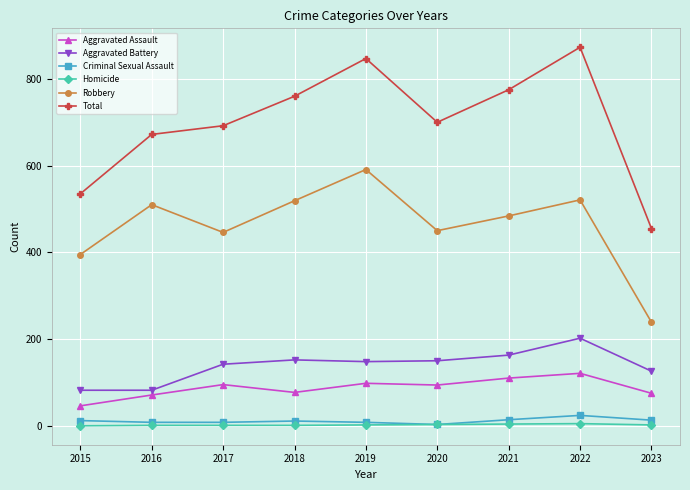

Which series has the largest range (max minus min)?

Total